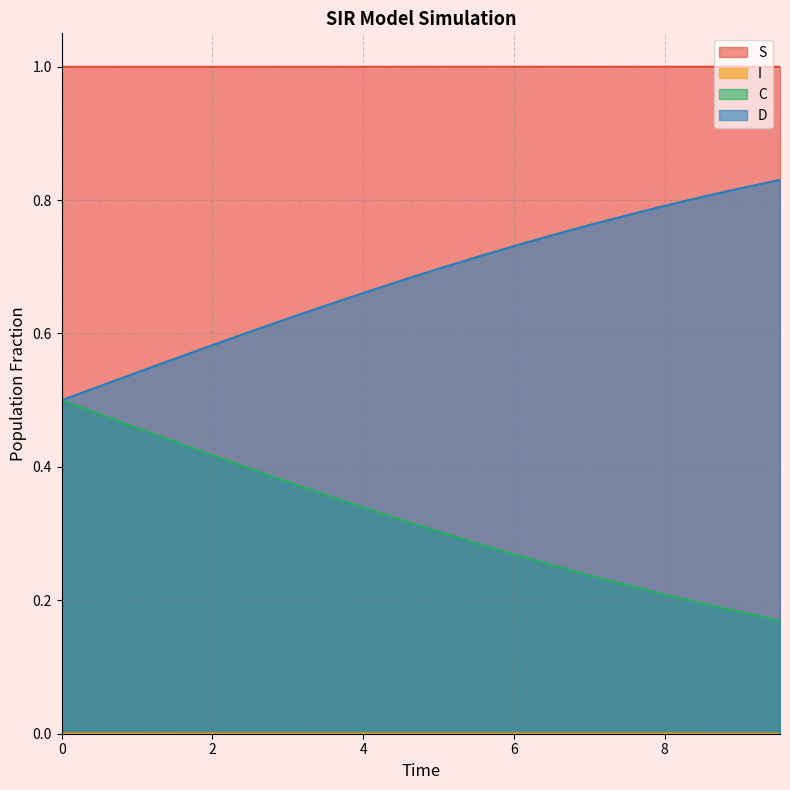

Which series has the largest total across all categories?

S